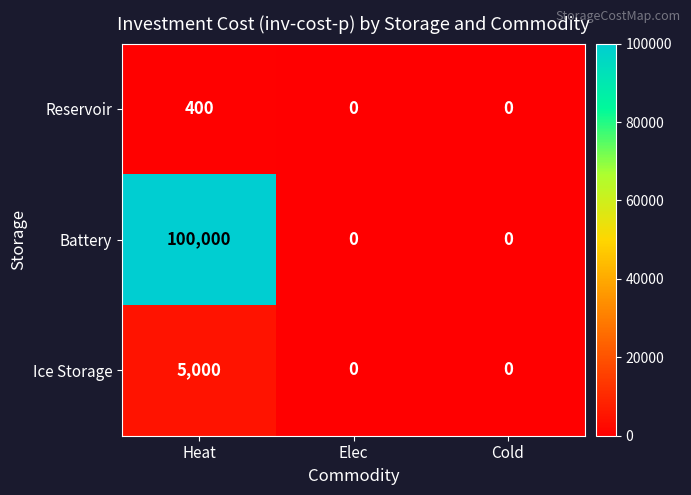

What is the approximate value of Reservoir at Heat, to the nearest 10?

400